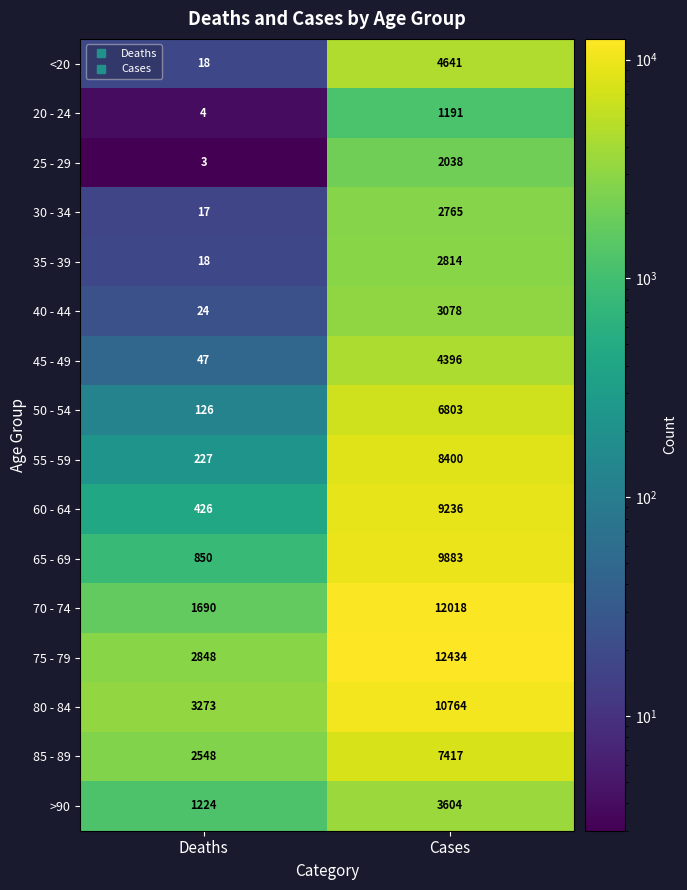

The 80 - 84 series shows 10764 at Cases. True or false?

True